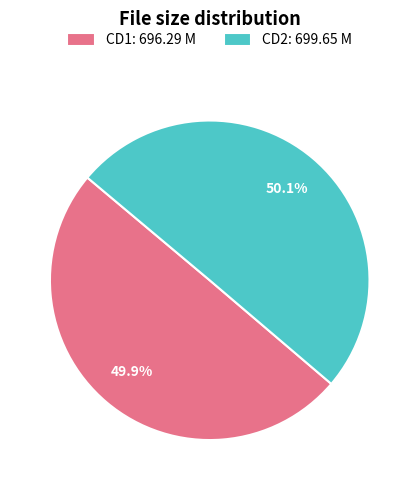

Does any single category account for the majority?

Yes